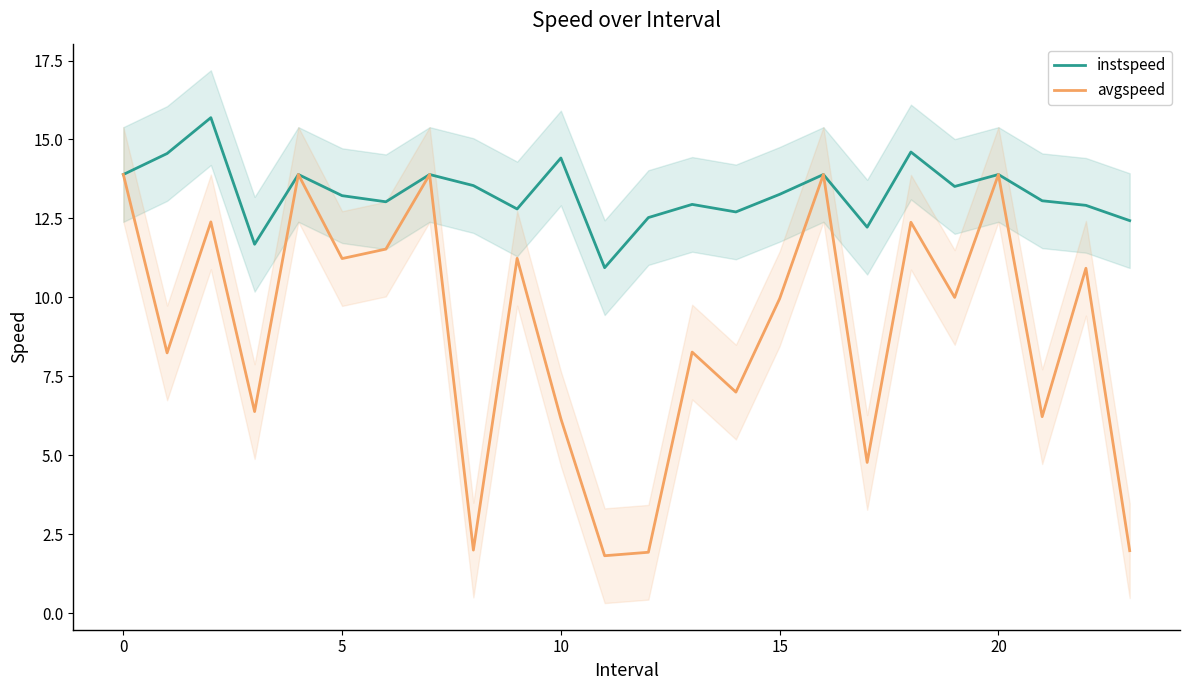

What is the highest value of the instspeed series?

15.7